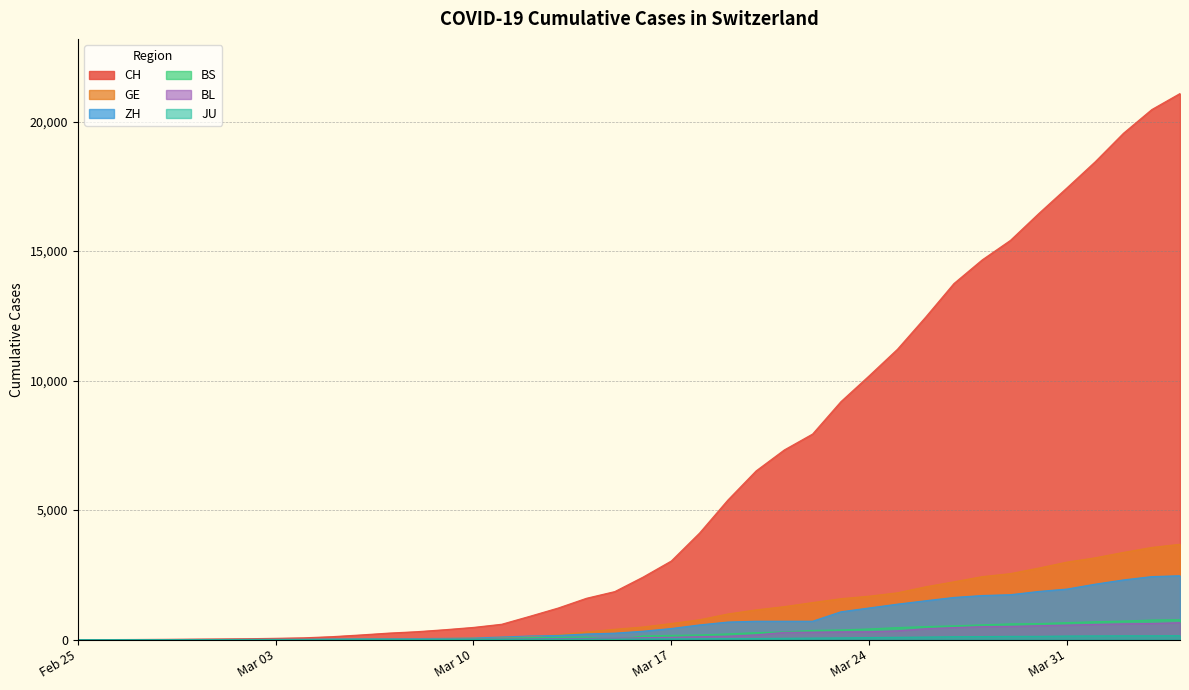

True or false: ZH and BS cross at least once.

False